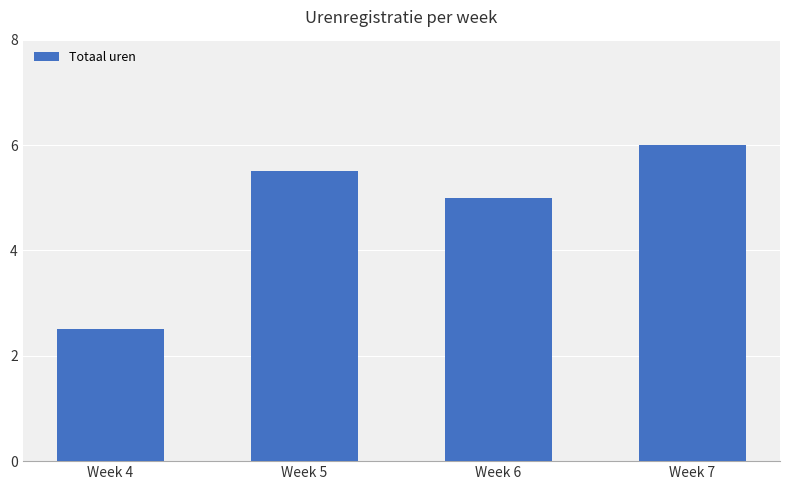

Is it true that the value at Week 7 is 10.2?

False